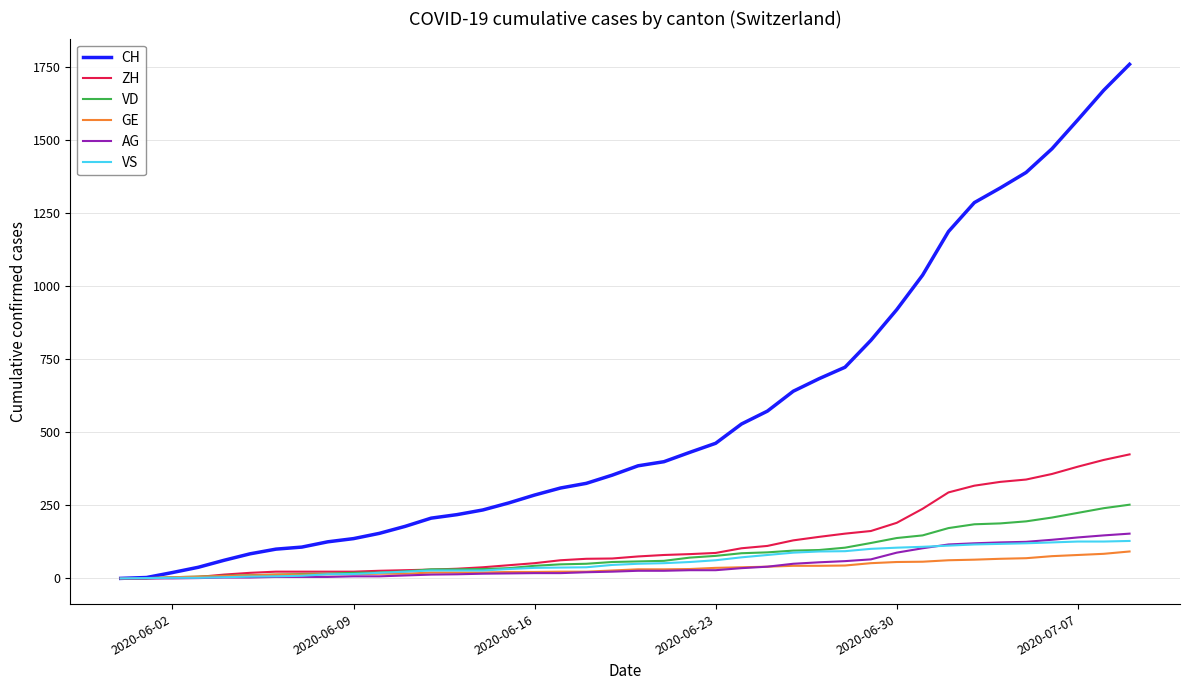

Which series has the largest total across all categories?

CH